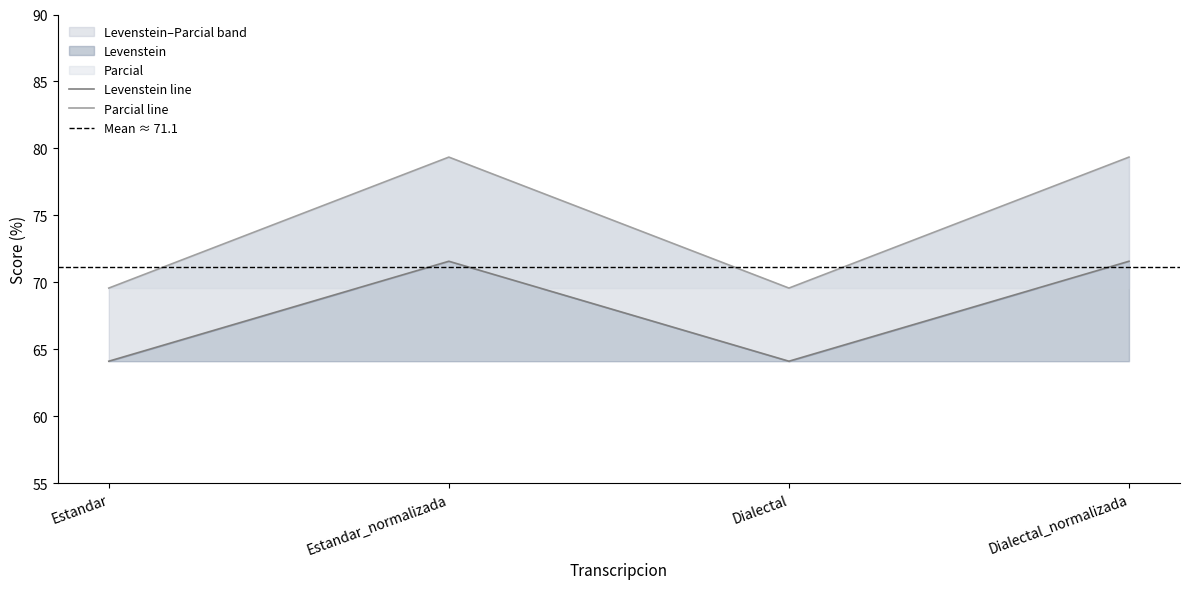

What is the sum of all Levenstein values?

271.3